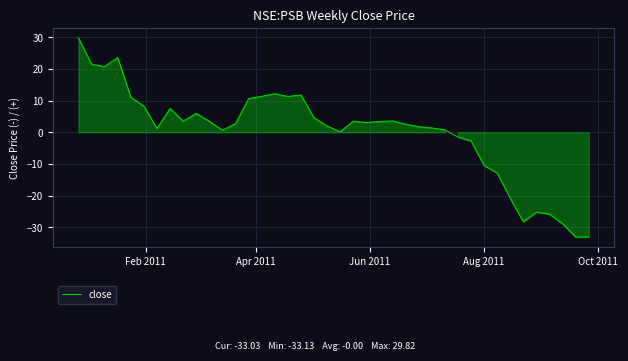

What is the maximum value shown in the chart?

29.8